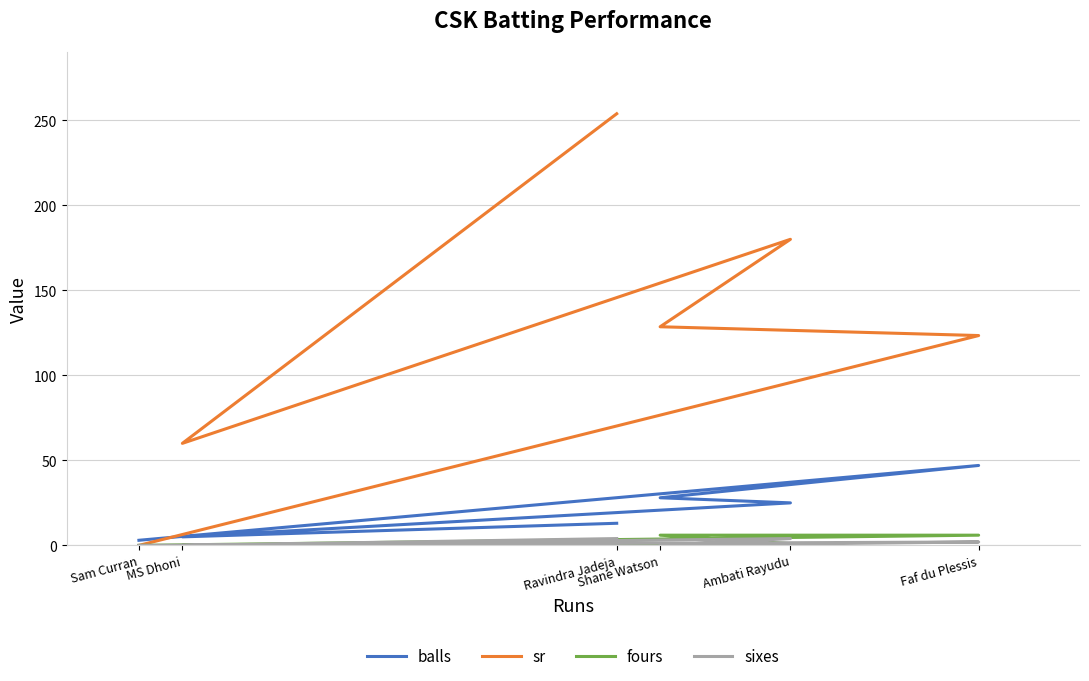

True or false: sixes and balls intersect in this chart.

False